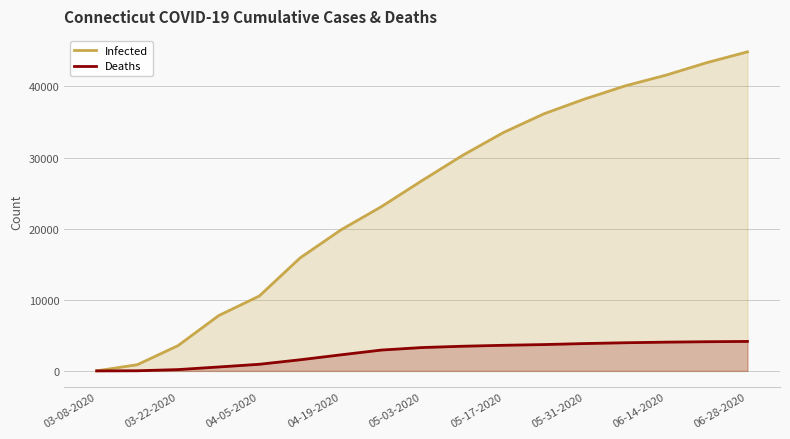

What is the label of the 17th point from the right?

03-08-2020